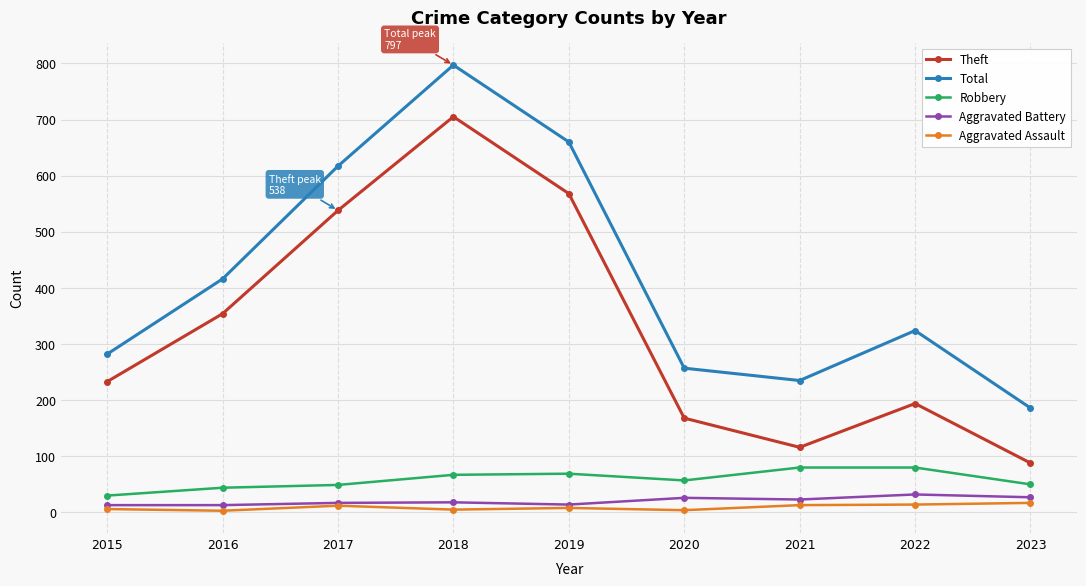

Which series has the largest total across all categories?

Total